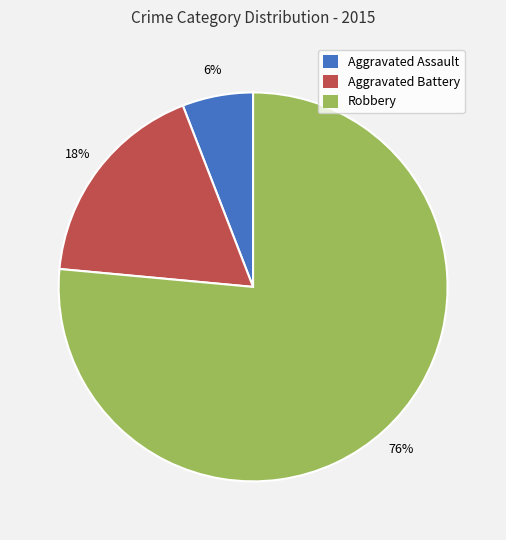

To the nearest percent, what portion does Robbery represent?

76%